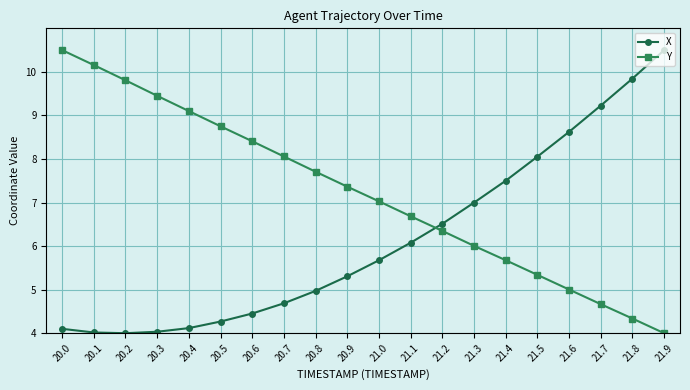

How many lines are shown in the chart?

2